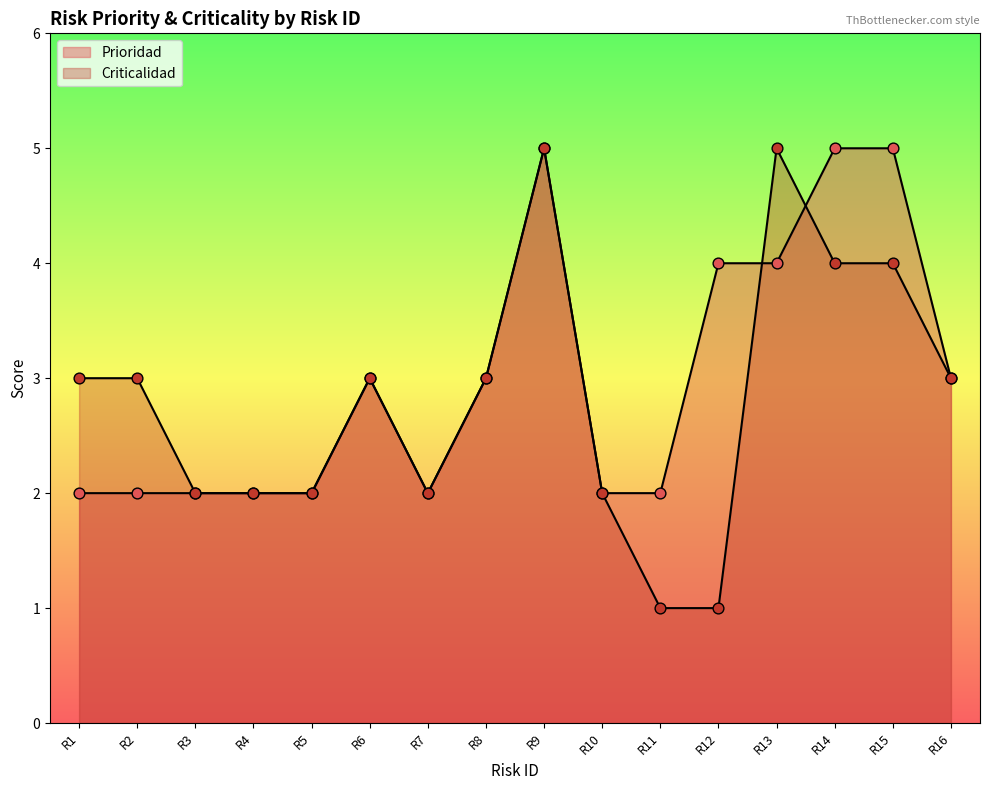

Which series contains the highest Y value?

Prioridad